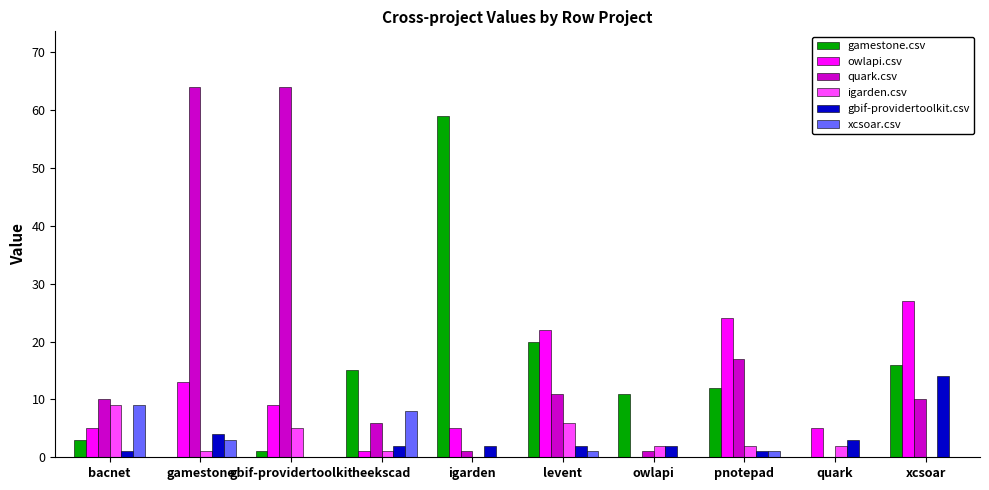

Which series has the largest range (max minus min)?

quark.csv